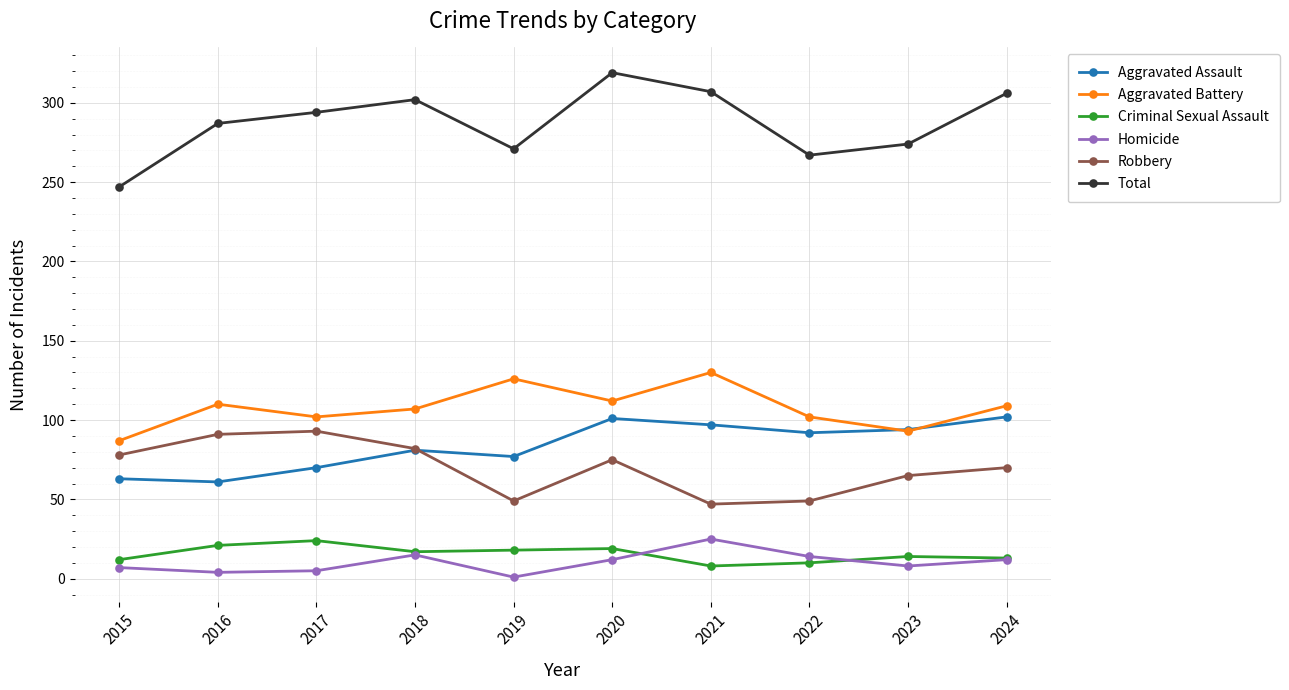

Which series changed the most between 2019 and 2020?

Total